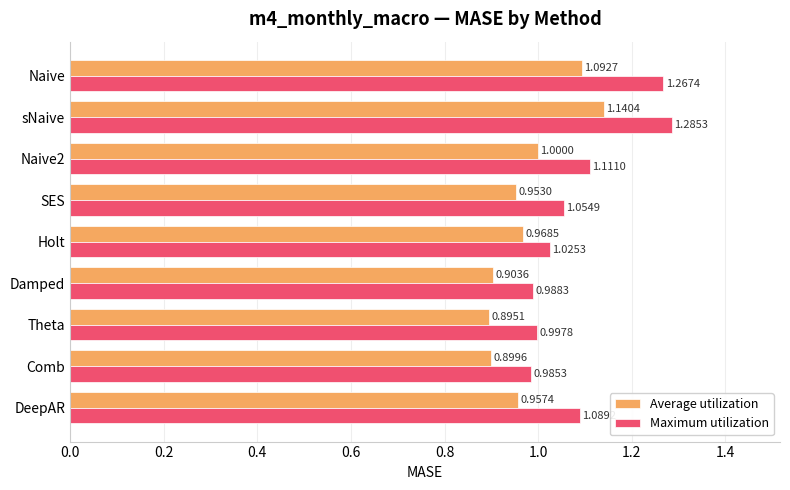

At how many categories does at least one series exceed 1?

6